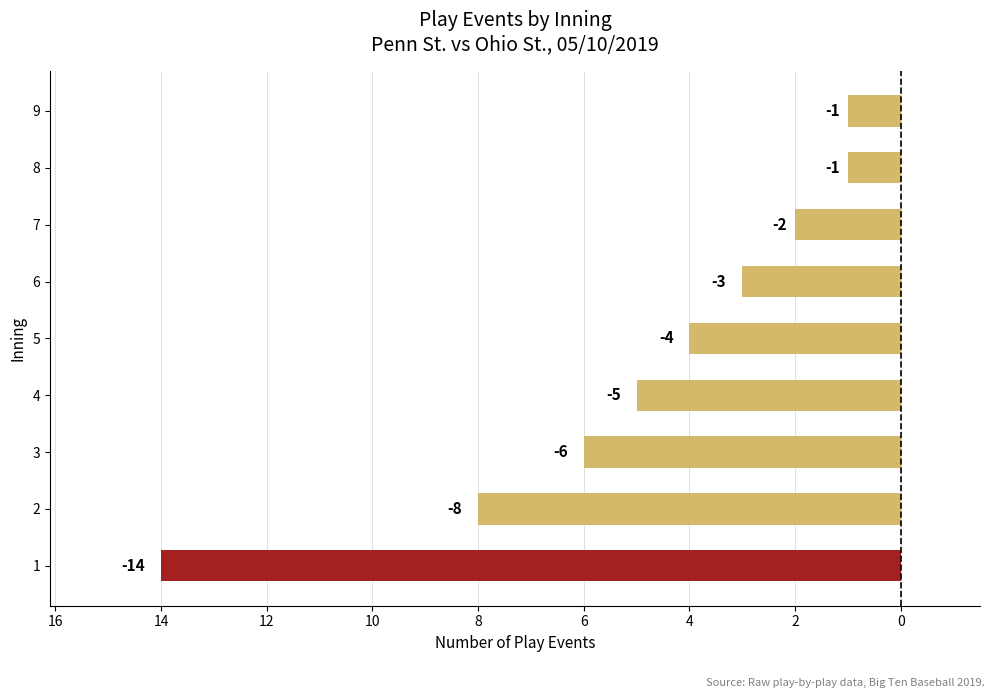

Does the chart contain any negative values?

Yes